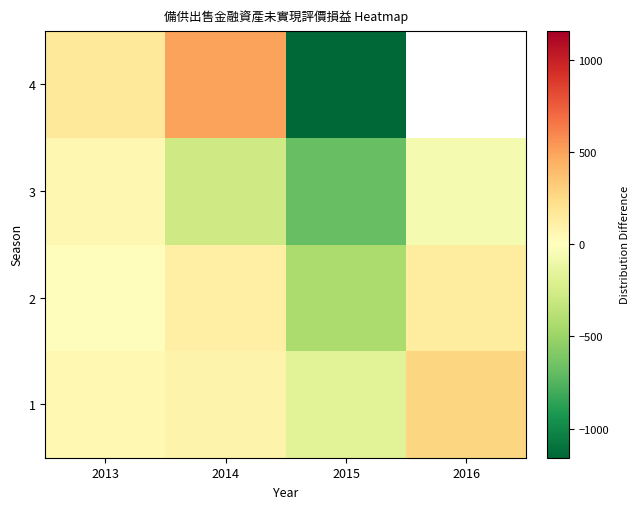

How many values in 3 are above zero?

1